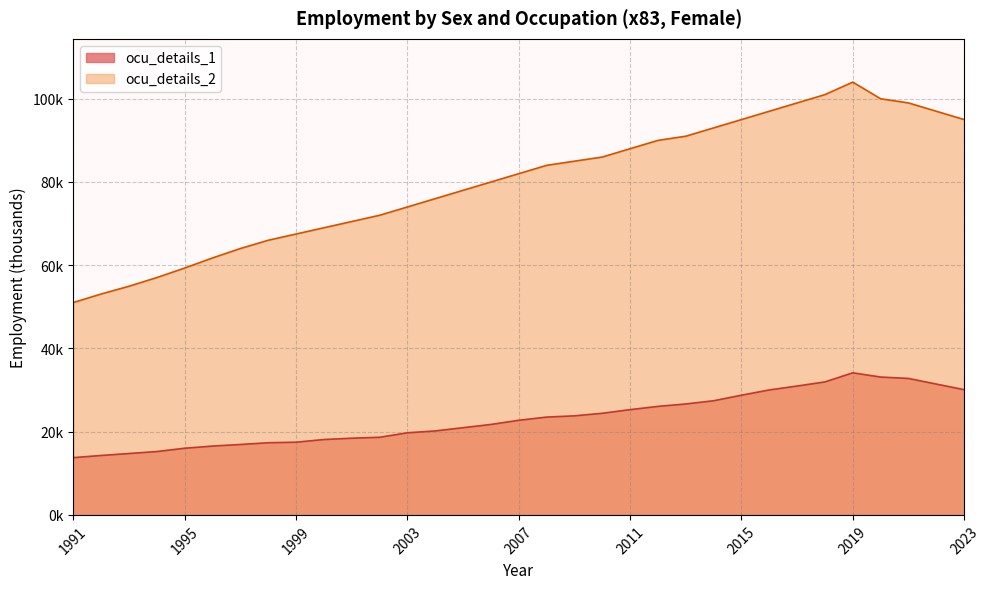

What is the average value of the ocu_details_1 series?

23131.6